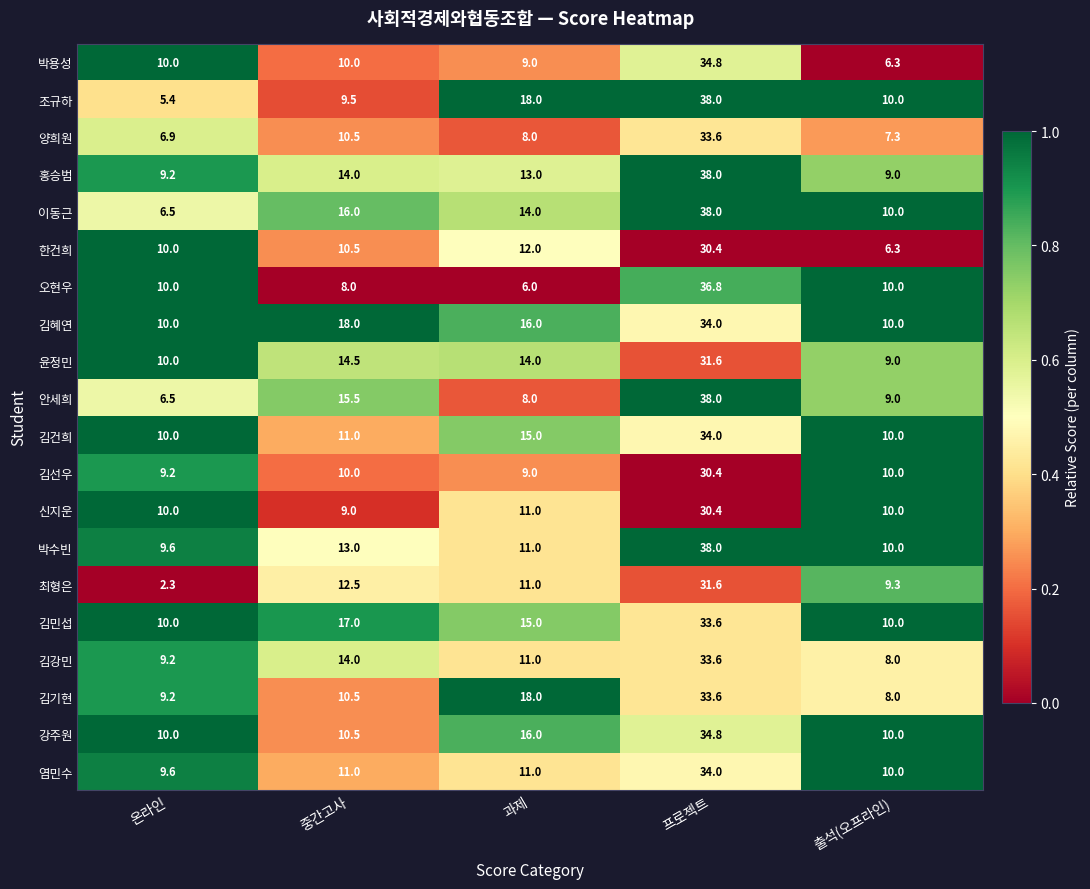

Which series has the largest total across all categories?

김혜연